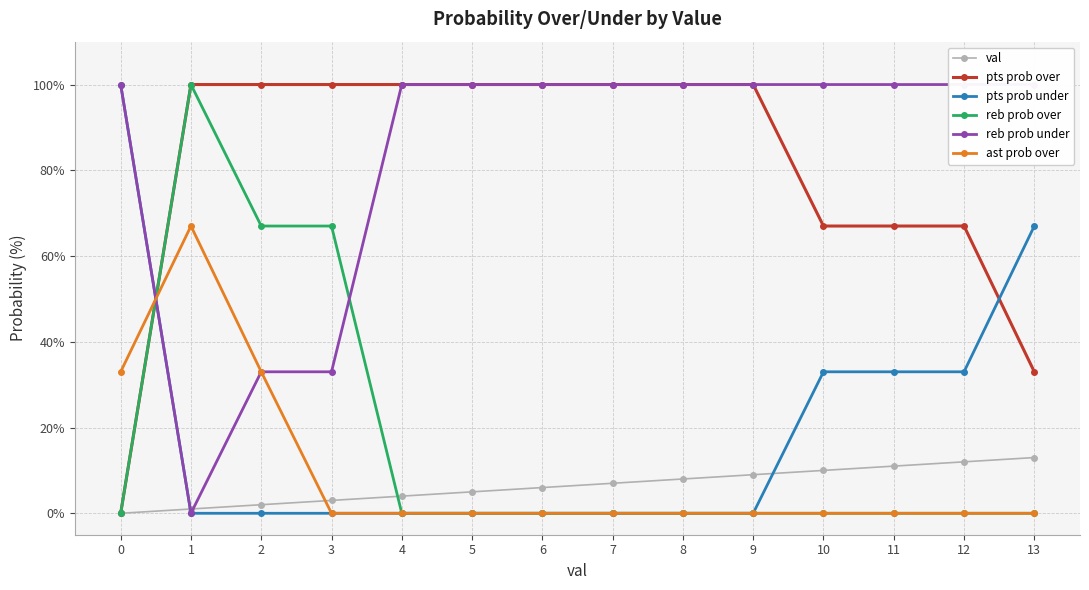

Between 7 and 10, which is larger?

10